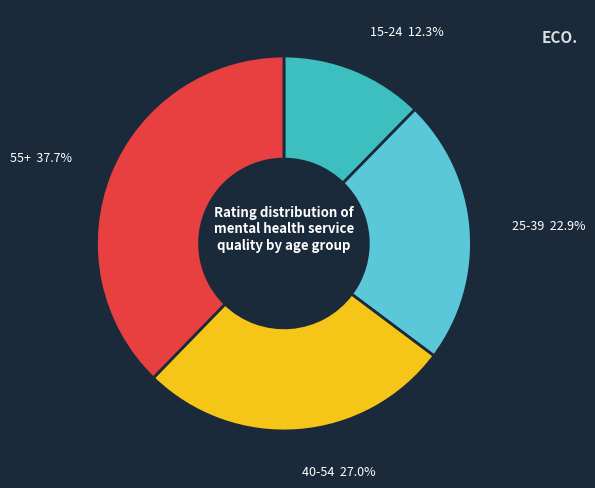

Is there a majority slice in this chart?

No